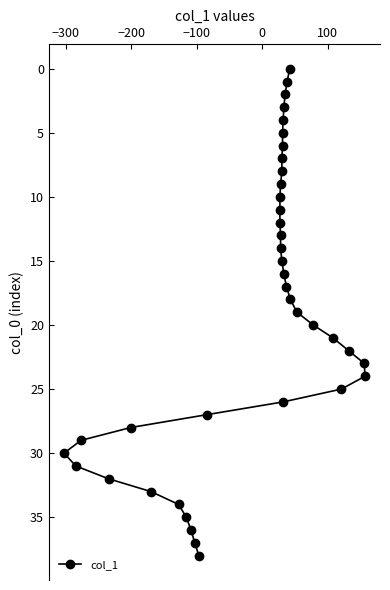

How many positive values are there?

38